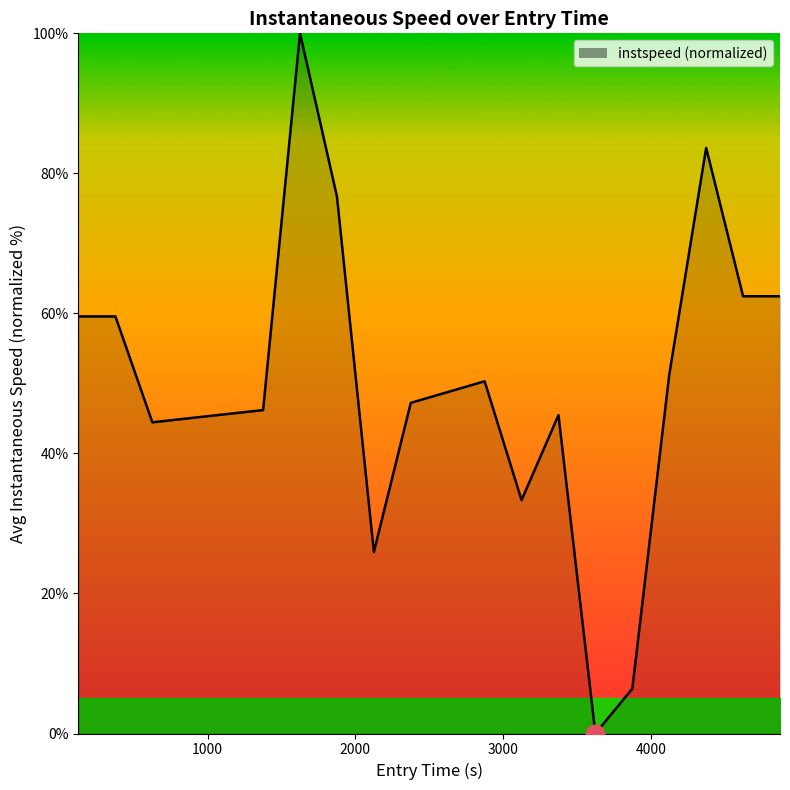

What is the maximum value shown in the chart?

100.0